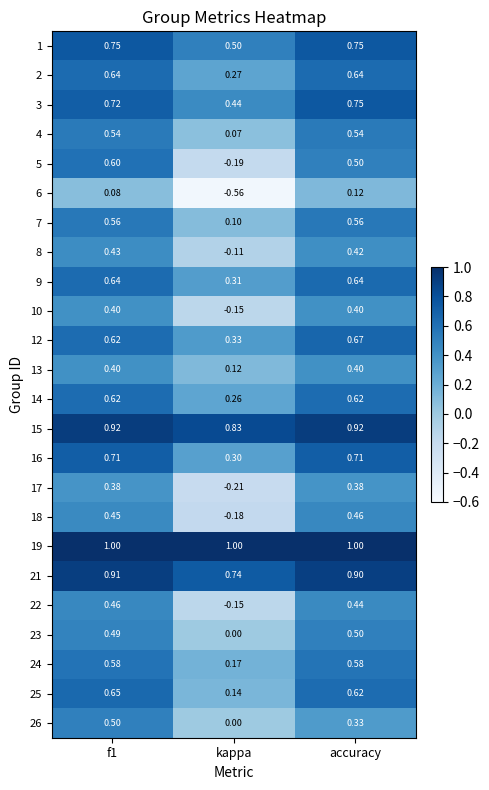

Which category has the lowest value in the 3 series?

kappa